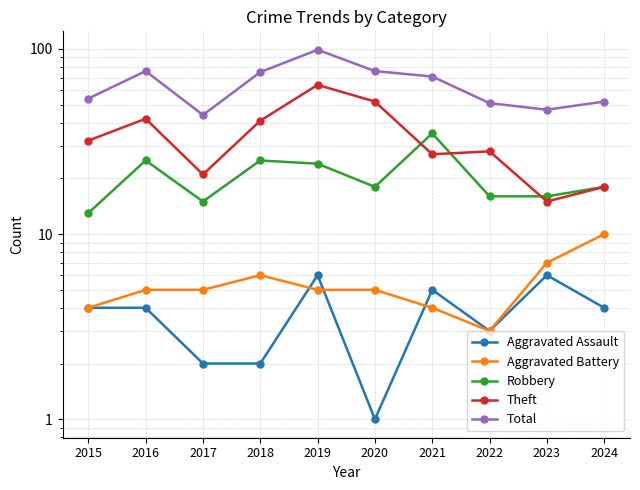

Which series changed the most between 2020 and 2024?

Theft